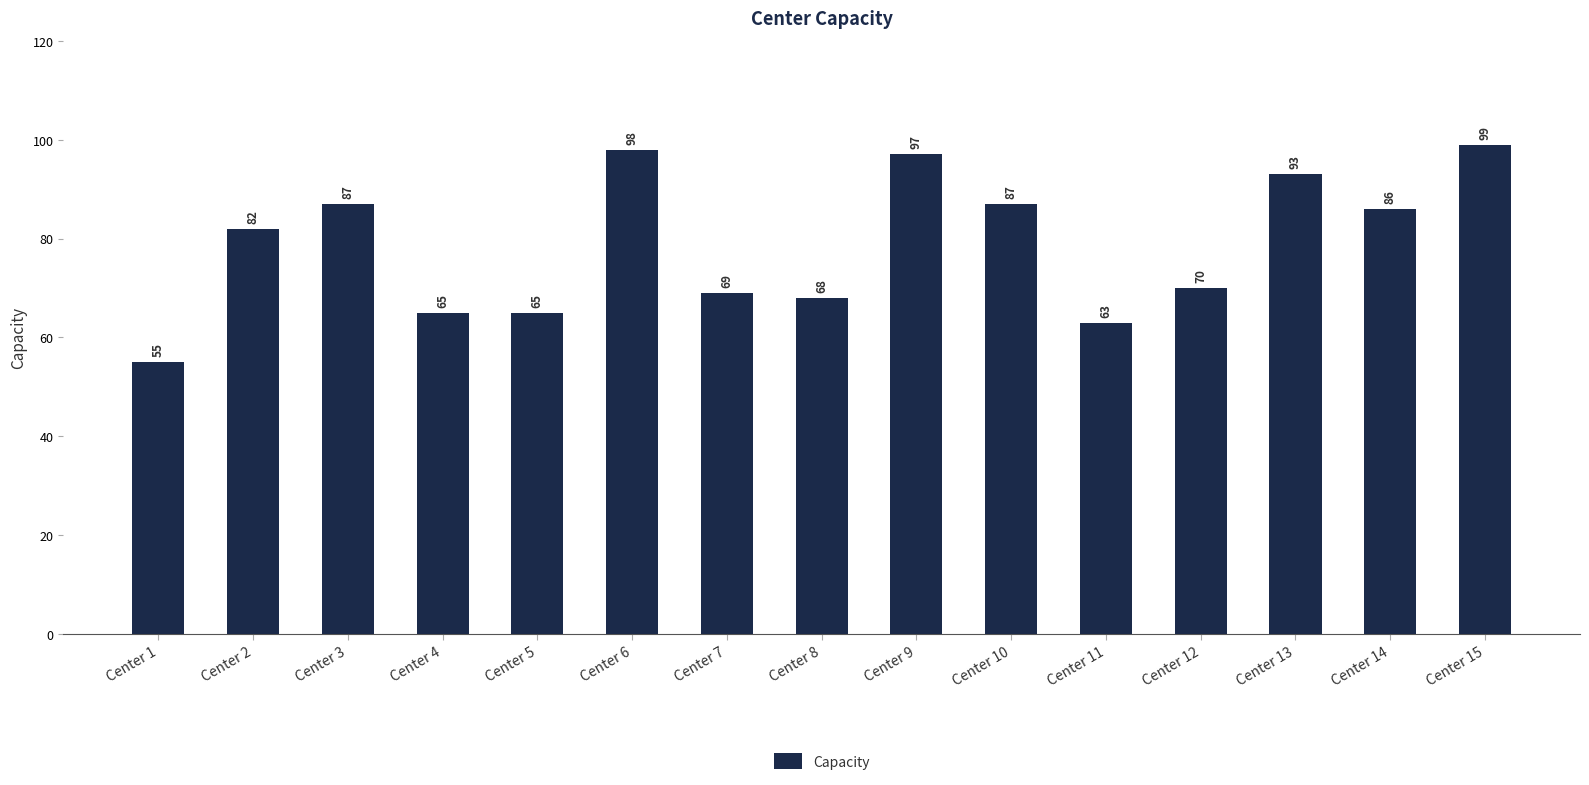

Reading right to left, transcribe all the data shown in this chart.

Center 15=99	Center 14=86	Center 13=93	Center 12=70	Center 11=63	Center 10=87	Center 9=97	Center 8=68	Center 7=69	Center 6=98	Center 5=65	Center 4=65	Center 3=87	Center 2=82	Center 1=55